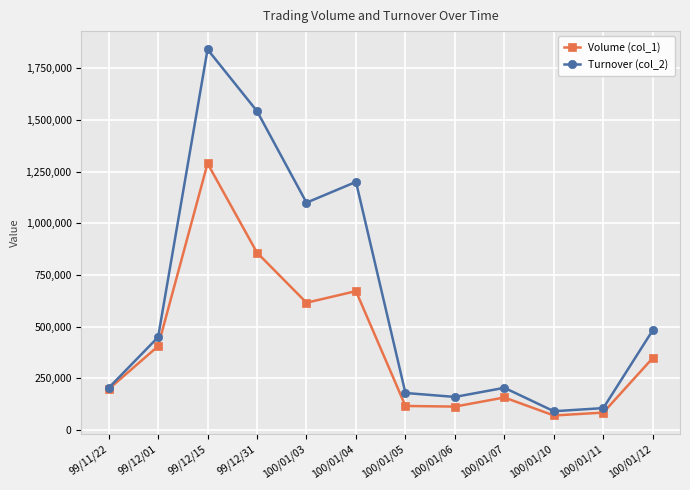

In Volume (col_1), how many points are higher than both neighbors (excluding endpoints)?

3